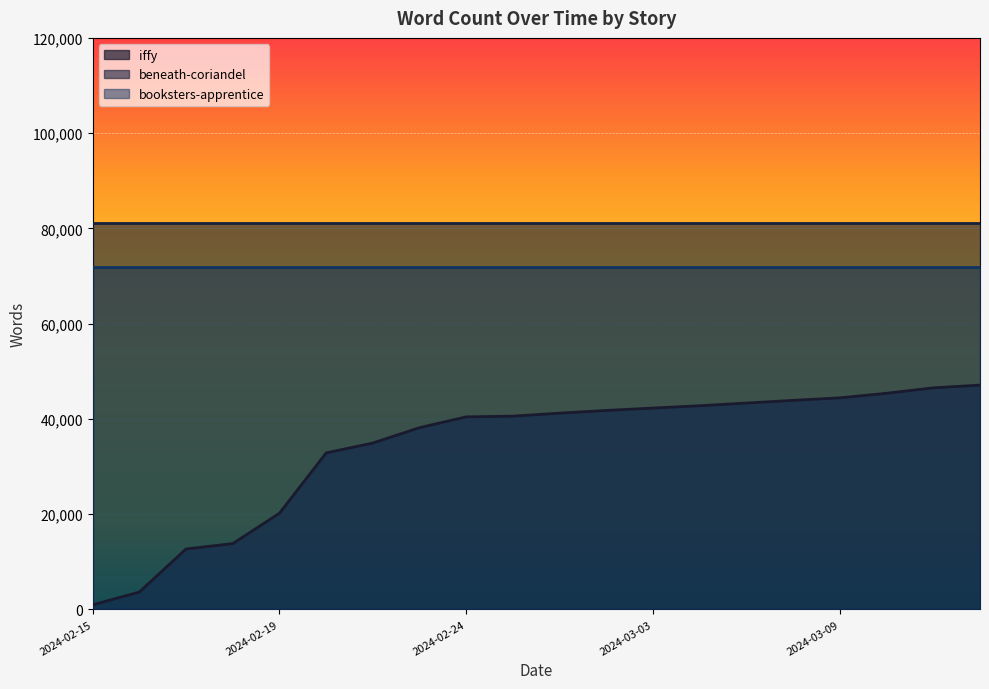

Reading right to left, what are all the values shown in this chart?

iffy: 47084	46509	45367	44415	43879	43318	42750	42267	41764	41195	40567	40415	38150	34924	32844	20183	13798	12669	3630	946
beneath-coriandel: 81095	81095	81095	81095	81095	81095	81095	81095	81095	81095	81095	81095	81095	81095	81095	81095	81095	81095	81095	81095
booksters-apprentice: 71975	71975	71975	71975	71975	71975	71975	71975	71975	71975	71975	71975	71975	71975	71975	71975	71975	71975	71975	71975